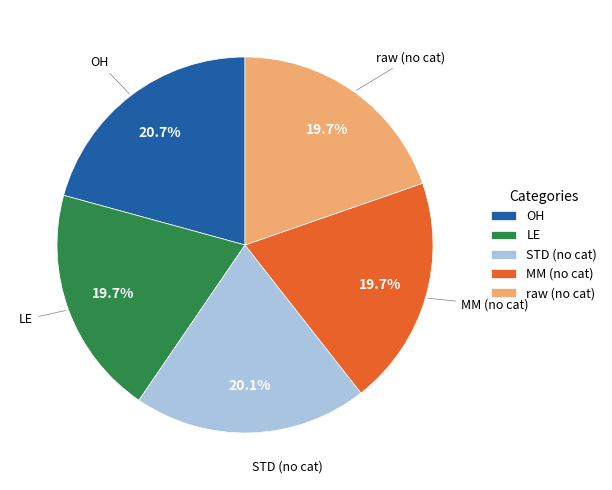

The OH slice represents 8% of the pie. True or false?

False